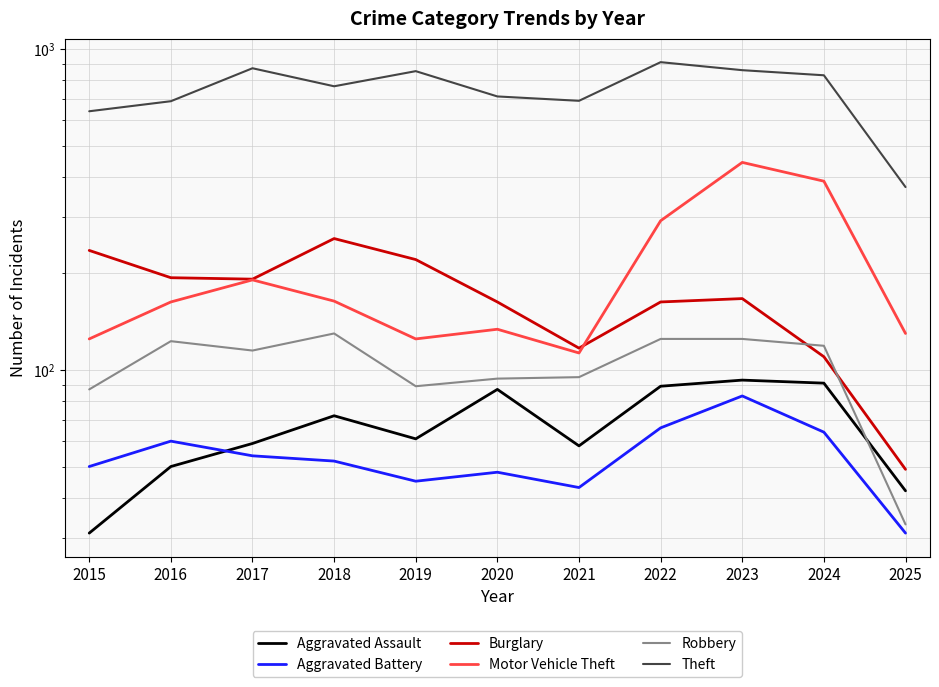

True or false: Aggravated Battery and Robbery cross at least once.

False